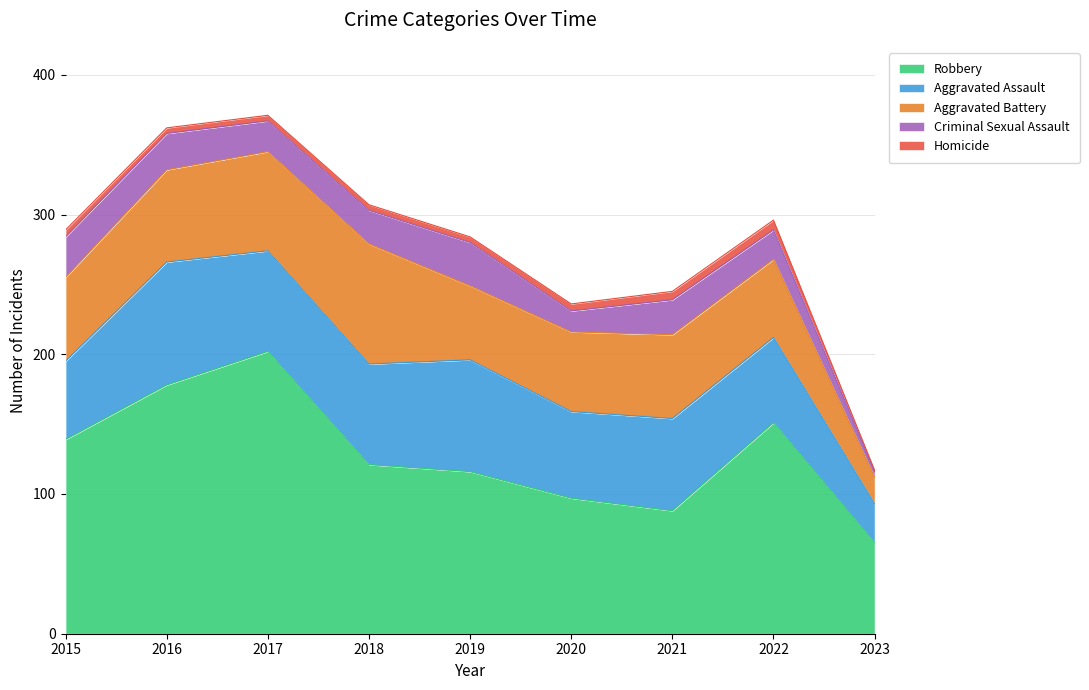

What is the minimum value shown in the chart?

1